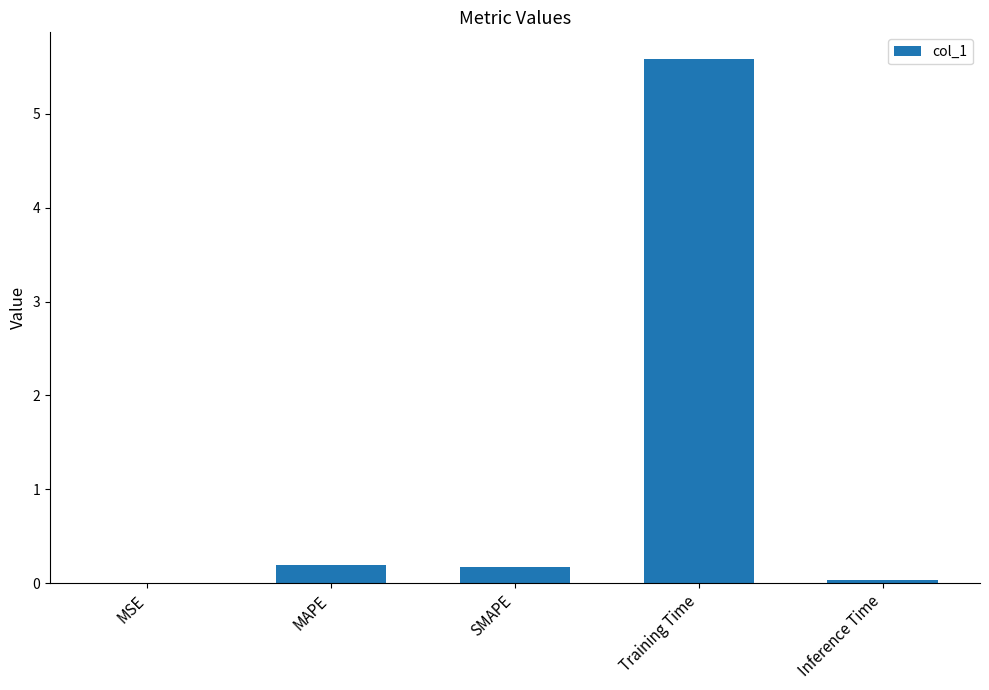

At which category does the chart reach its peak across all series?

Training Time